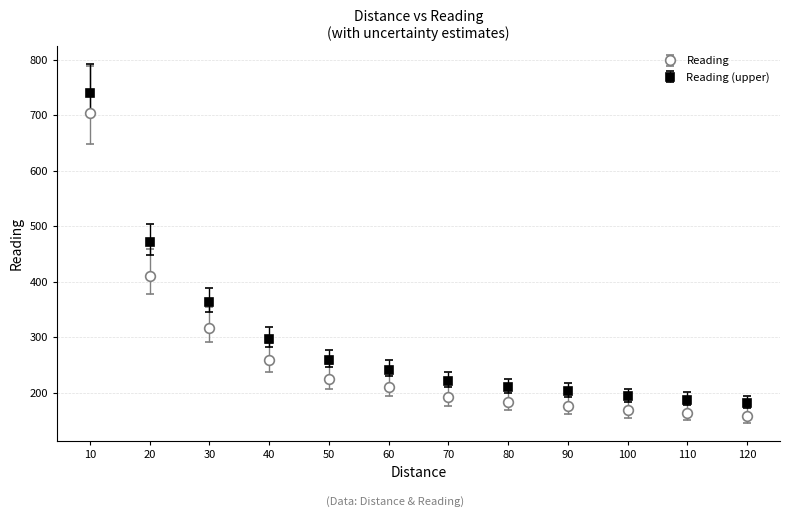

What is the difference between the highest and lowest values at 40?

38.7